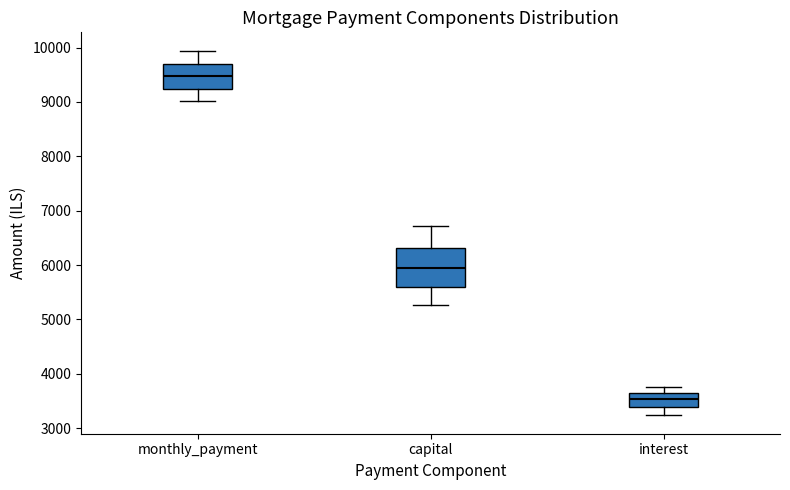

Reading left to right, read every box against the y-axis: the position of its median line, the range the box covers, and the ends of its whiskers. The values are not printed on the chart, so give them approximately, as read against the axis.

monthly_payment: median 9500, box 9200 to 9700, whiskers 9000 to 9900
capital: median 5900, box 5600 to 6300, whiskers 5300 to 6700
interest: median 3500, box 3400 to 3700, whiskers 3200 to 3800